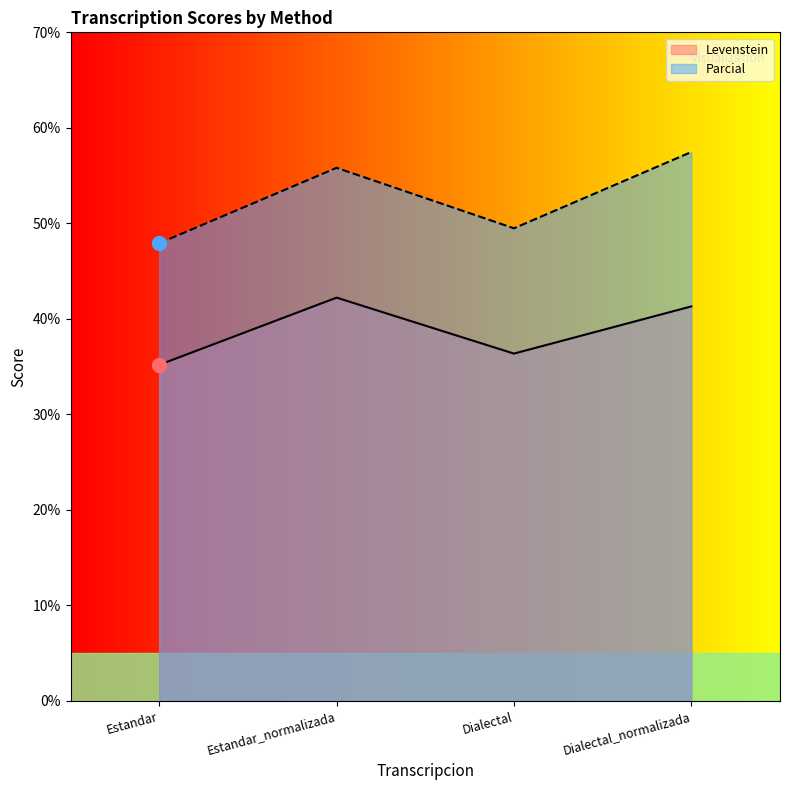

Between Estandar_normalizada and Dialectal, which is larger?

Estandar_normalizada